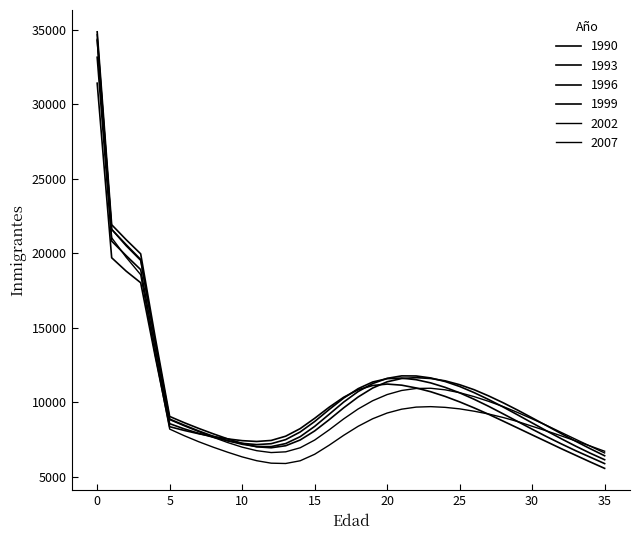

How many intersections are there between 2002 and 1993?

2